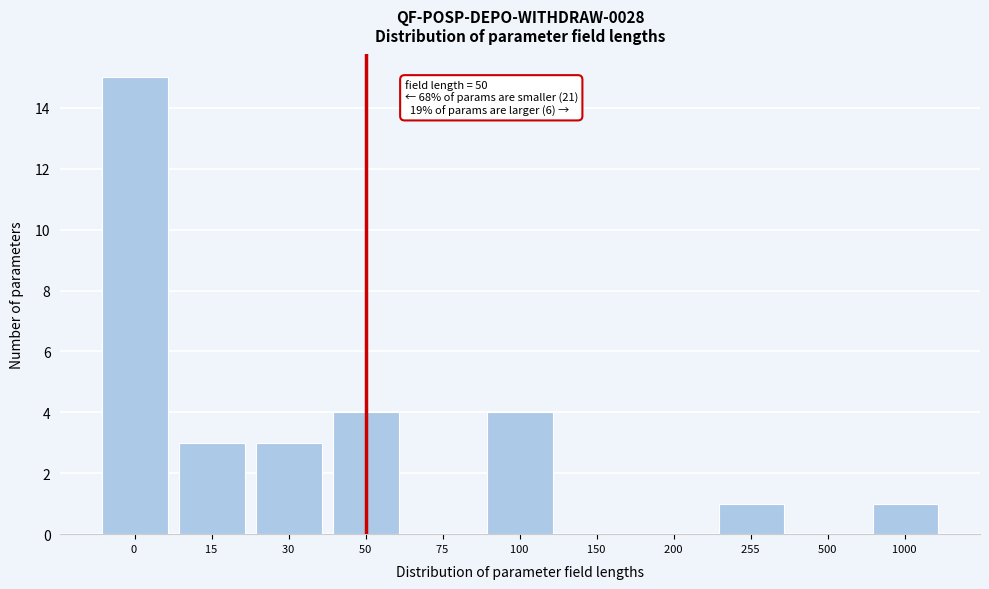

Reading right to left, transcribe all the data shown in this chart.

1000 =1	500 =0	255 =1	200 =0	150 =0	100 =4	75 =0	50 =4	30 =3	15 =3	0 =15